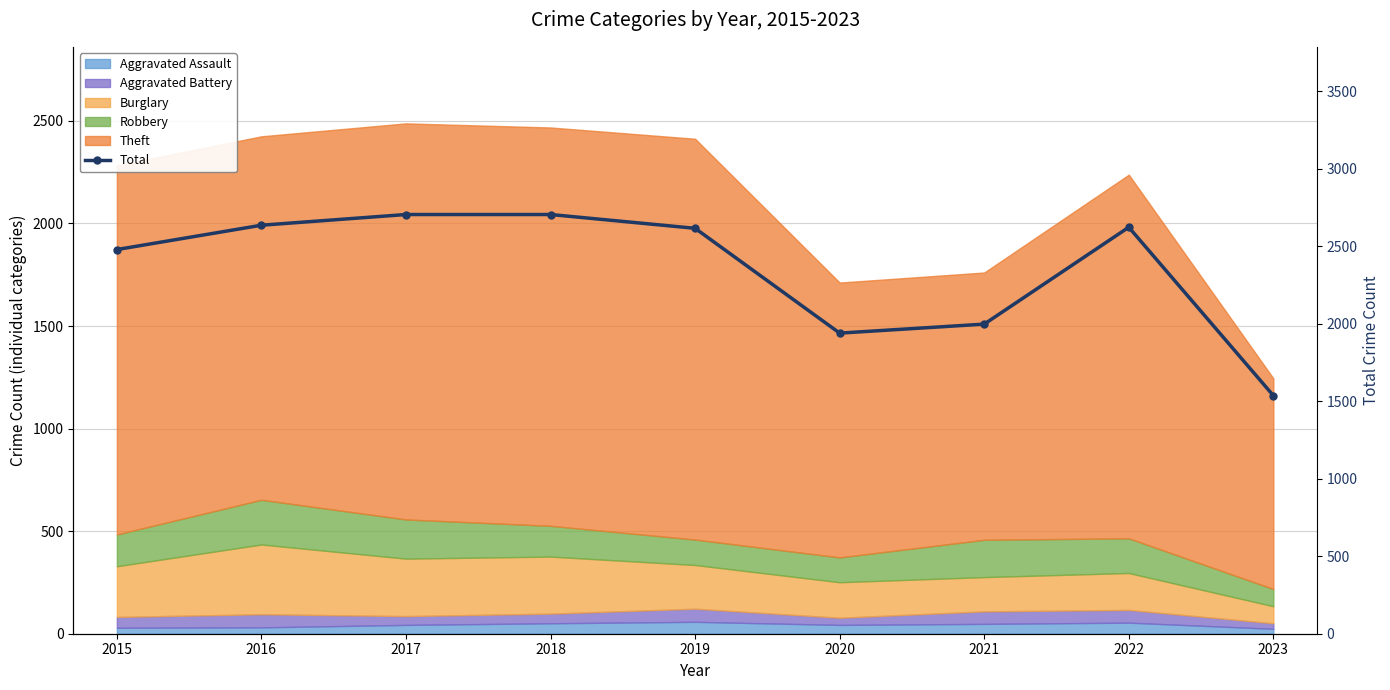

How many values are below 2615?

4